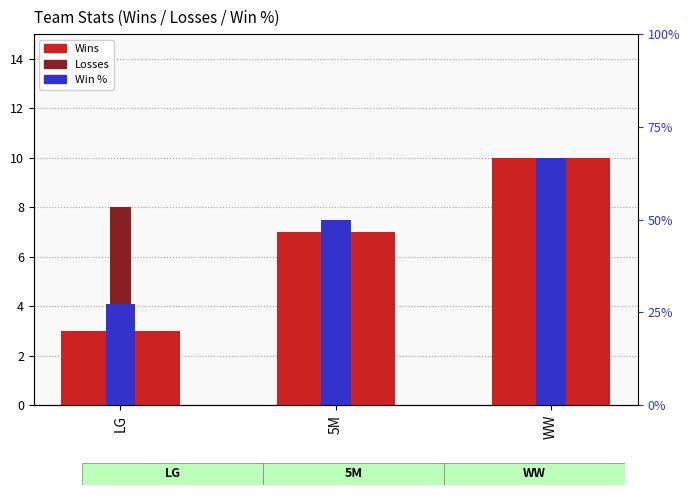

What is the value of the Win % bar at the 1st from the left?

0.3